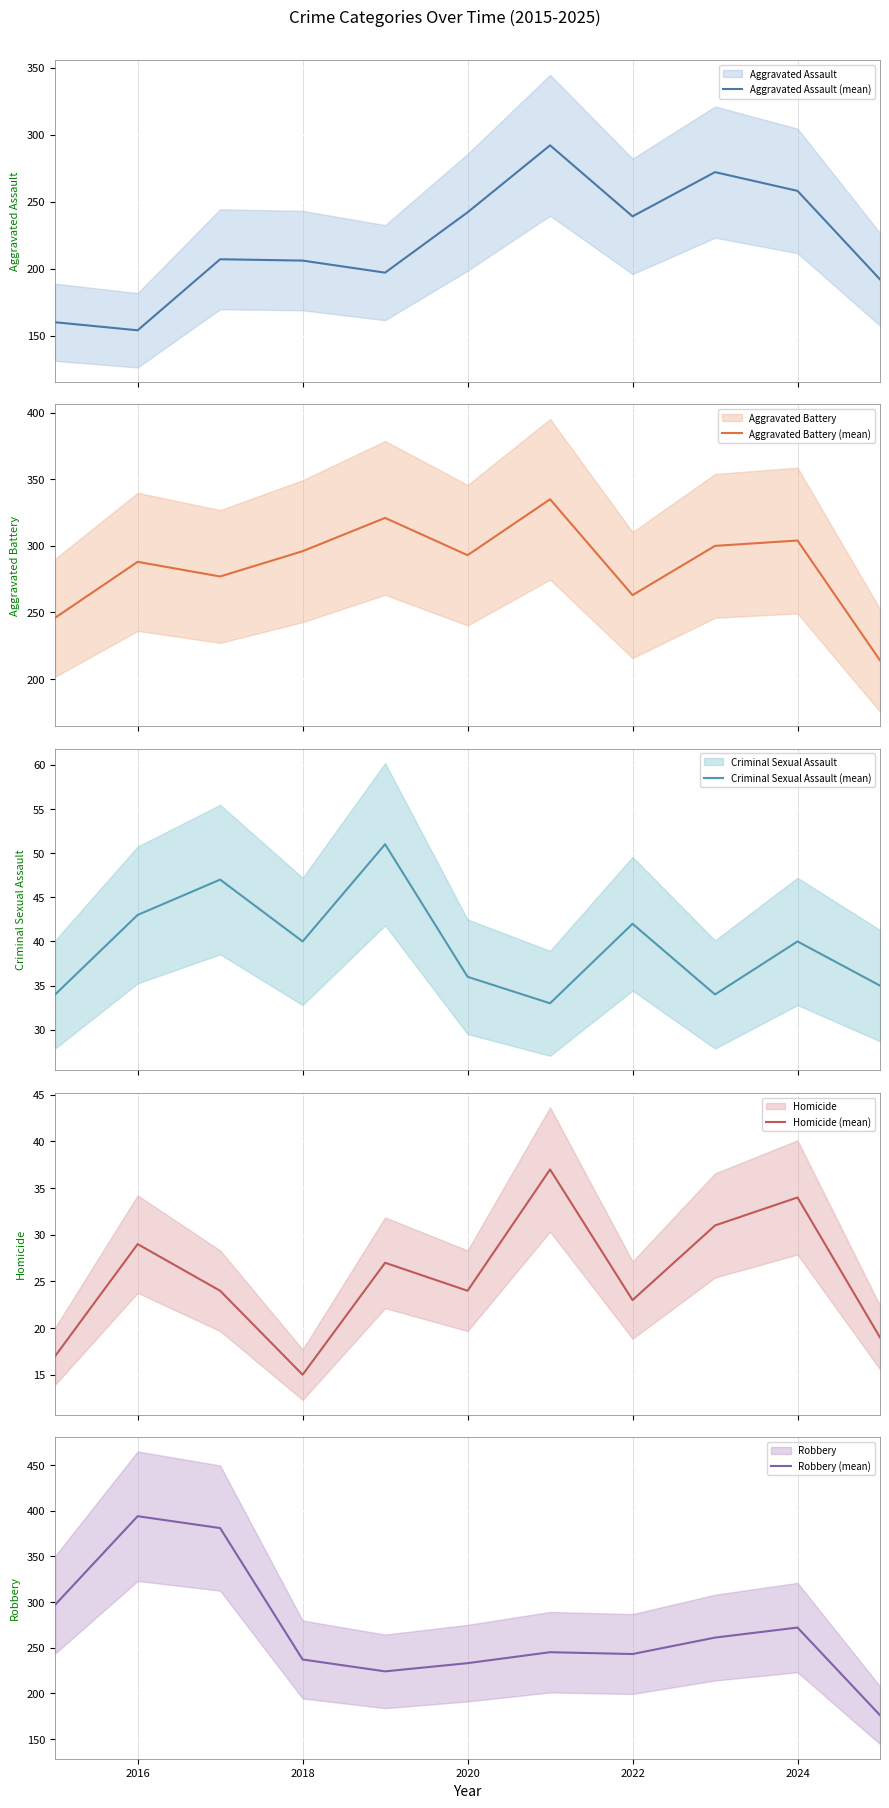

True or false: Criminal Sexual Assault (mean) and Aggravated Battery (mean) cross at least once.

False